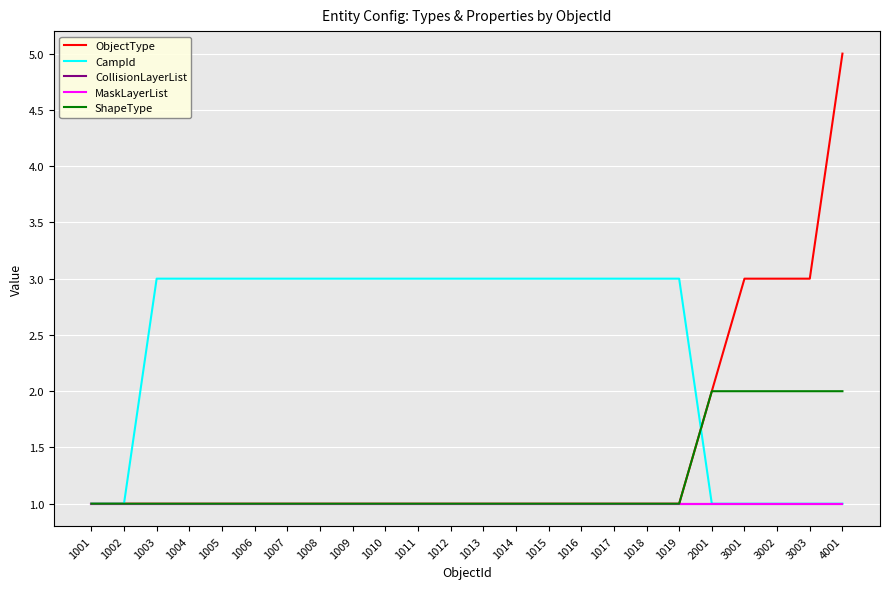

Which category has the lowest value across all series?

1001